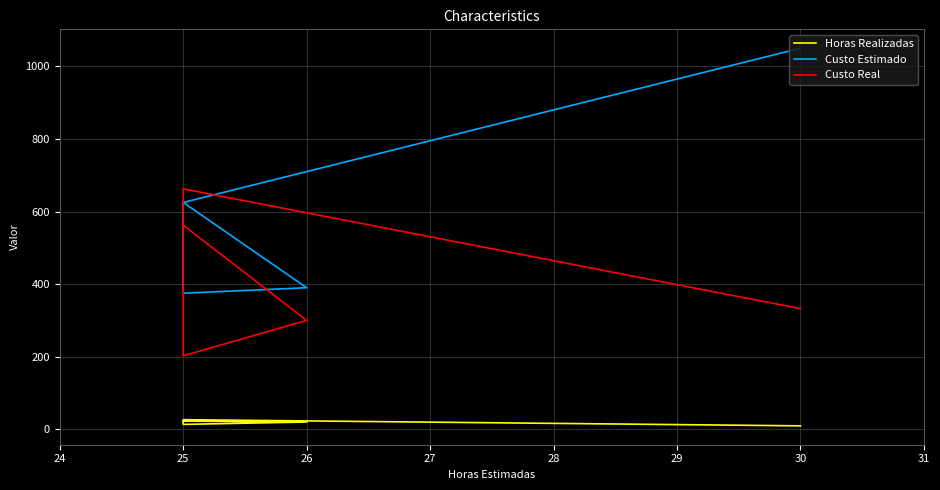

True or false: Horas Realizadas and Custo Real cross at least once.

False